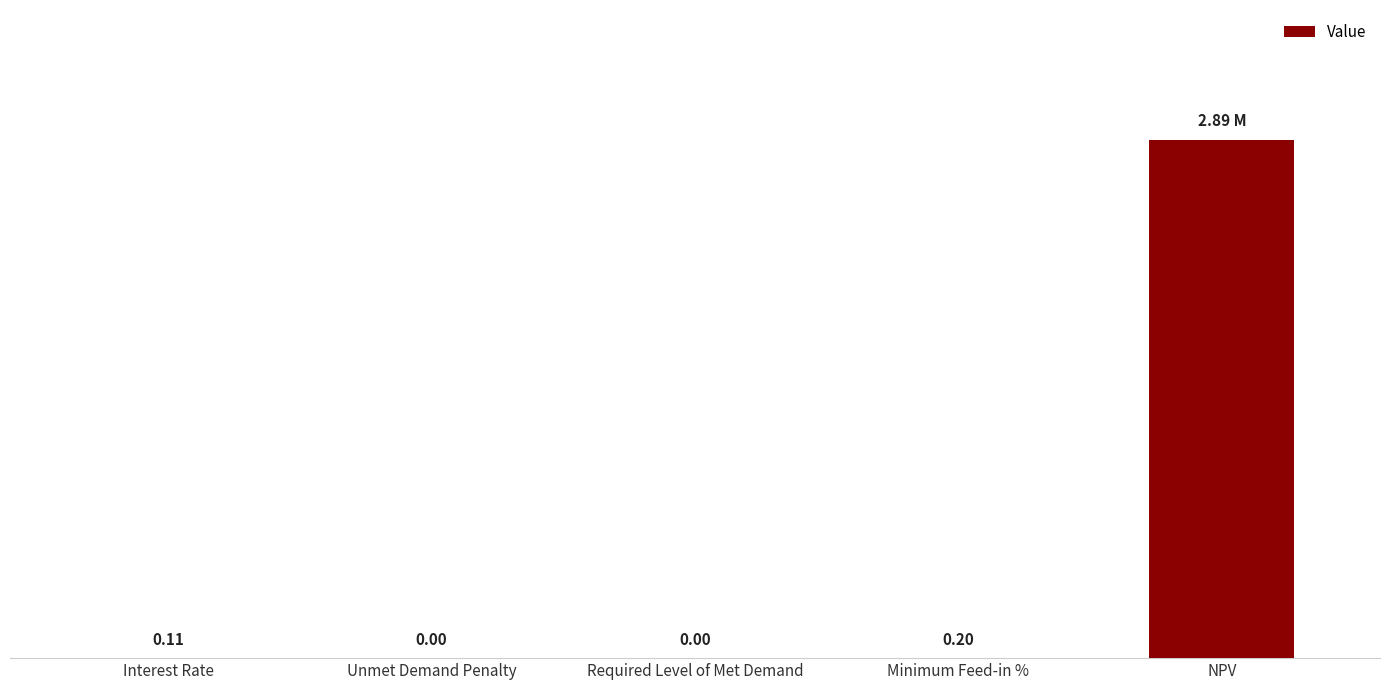

The chart shows a value of 0.1 at Minimum Feed-in %. True or false?

False